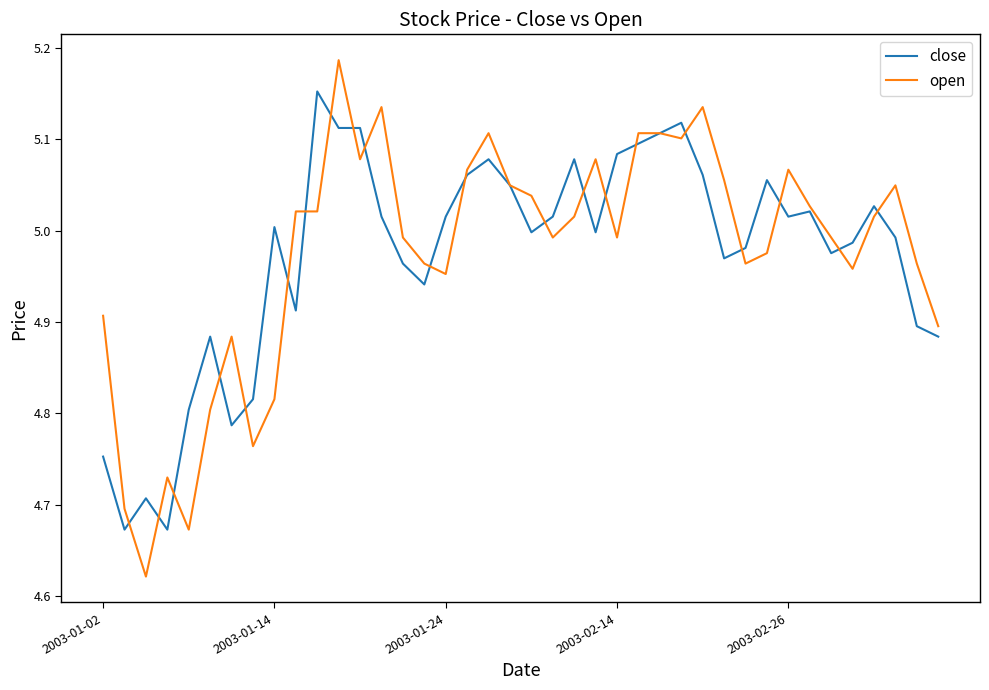

List the series in order of their peak value, highest first.

open, close